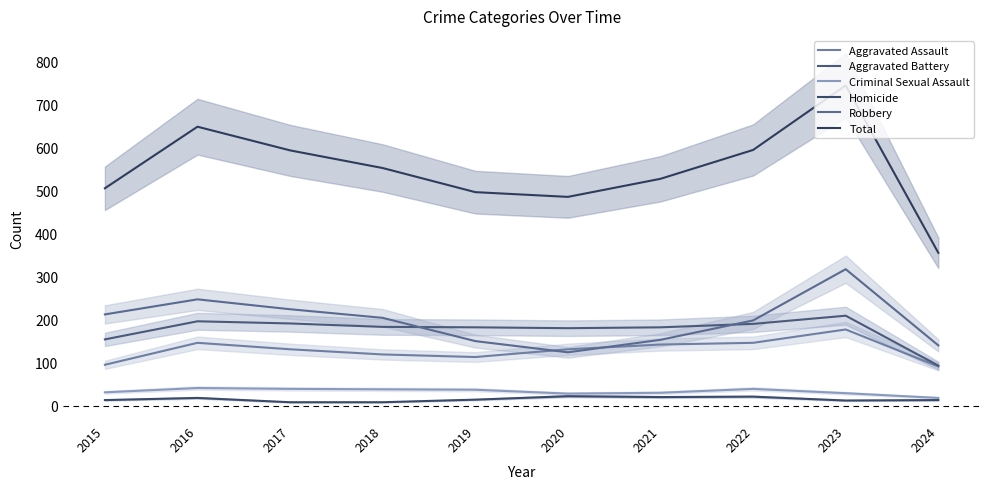

Reading left to right, what are all the values shown in this chart?

Aggravated Assault: 2015=95	2016=146	2017=131	2018=119	2019=113	2020=131	2021=142	2022=146	2023=177	2024=91
Aggravated Battery: 2015=154	2016=196	2017=191	2018=183	2019=182	2020=180	2021=182	2022=190	2023=209	2024=93
Criminal Sexual Assault: 2015=31	2016=41	2017=39	2018=38	2019=37	2020=28	2021=30	2022=39	2023=29	2024=18
Homicide: 2015=13	2016=18	2017=8	2018=8	2019=14	2020=22	2021=20	2022=21	2023=12	2024=13
Robbery: 2015=212	2016=247	2017=224	2018=204	2019=150	2020=124	2021=153	2022=198	2023=317	2024=140
Total: 2015=505	2016=648	2017=593	2018=552	2019=496	2020=485	2021=527	2022=594	2023=744	2024=355